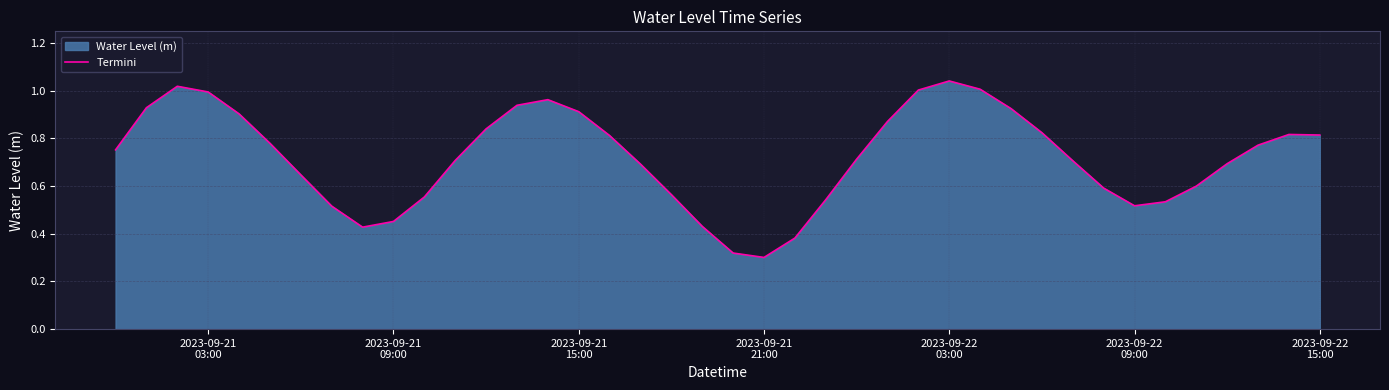

How many lines are shown in the chart?

1